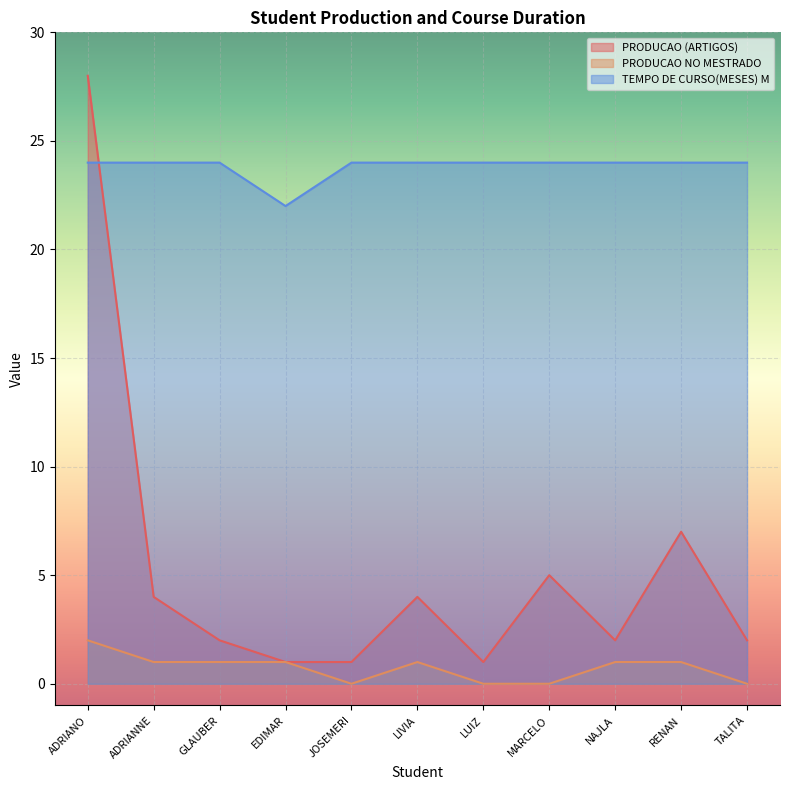

Reading right to left, transcribe all the data shown in this chart.

PRODUCAO (ARTIGOS): TALITA=2	RENAN=7	NAJLA=2	MARCELO=5	LUIZ=1	LIVIA=4	JOSEMERI=1	EDIMAR=1	GLAUBER=2	ADRIANNE=4	ADRIANO=28
PRODUCAO NO MESTRADO: TALITA=0	RENAN=1	NAJLA=1	MARCELO=0	LUIZ=0	LIVIA=1	JOSEMERI=0	EDIMAR=1	GLAUBER=1	ADRIANNE=1	ADRIANO=2
TEMPO DE CURSO(MESES) M: TALITA=24	RENAN=24	NAJLA=24	MARCELO=24	LUIZ=24	LIVIA=24	JOSEMERI=24	EDIMAR=22	GLAUBER=24	ADRIANNE=24	ADRIANO=24